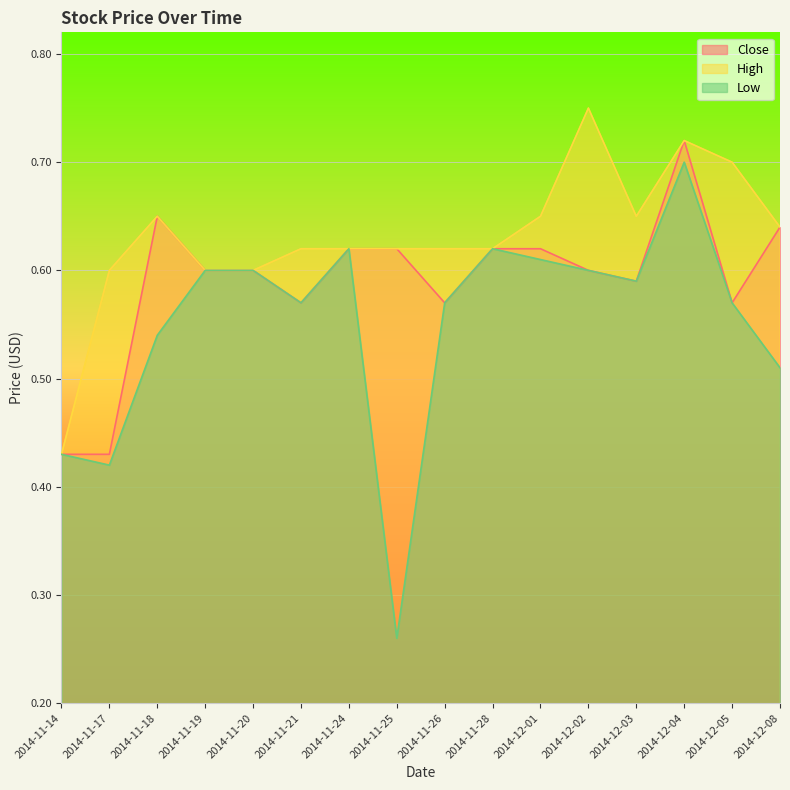

What is the average value of the Low series?

0.6